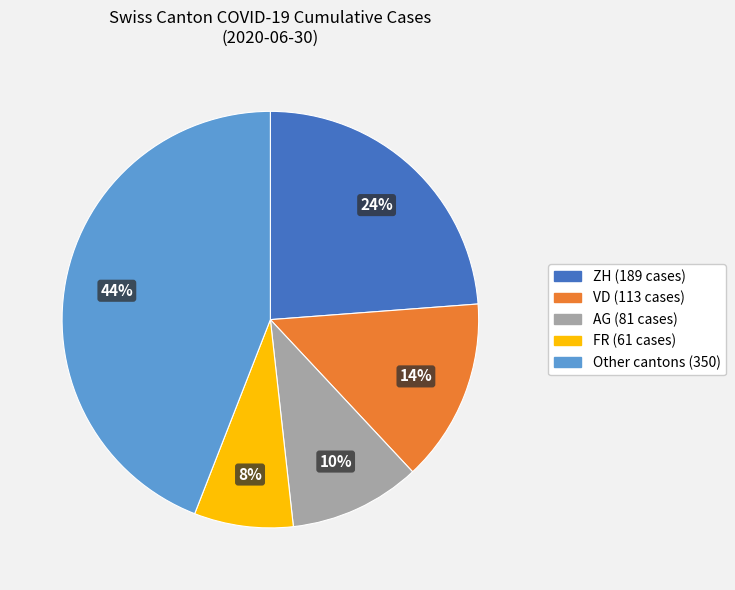

To the nearest percent, what is the average slice percentage?

20%